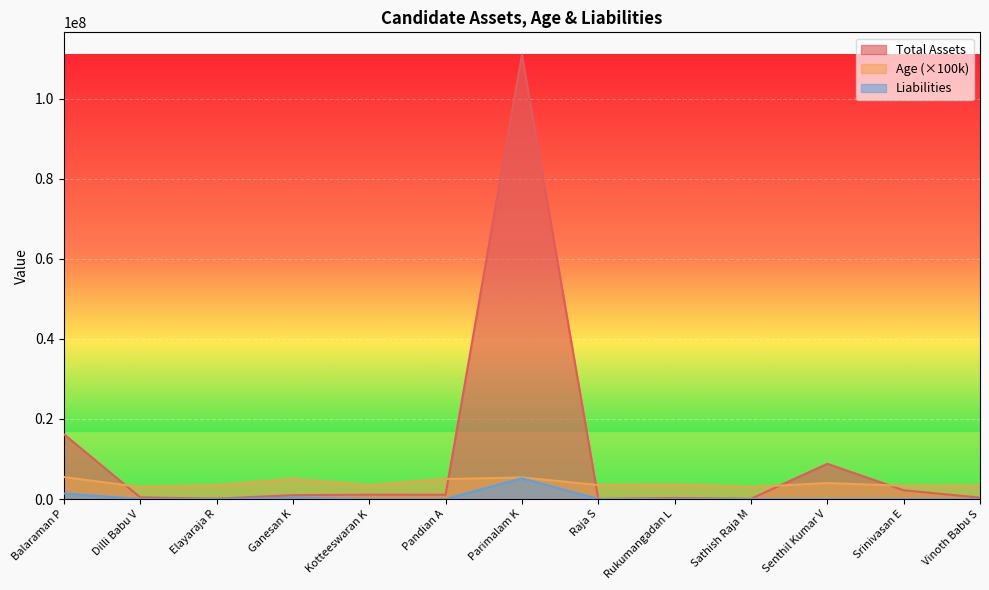

What is the difference between the maximum and minimum values in the Total Assets series?

111013720